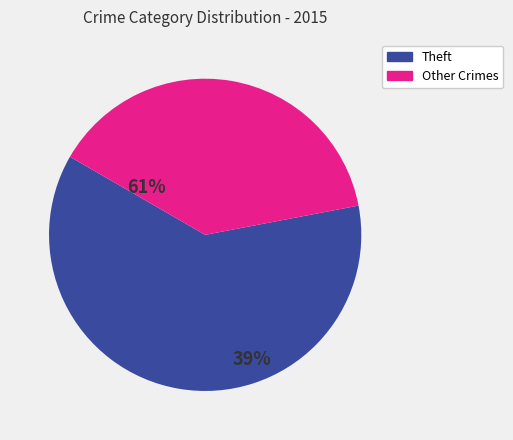

What is the largest slice in the pie chart?

Theft